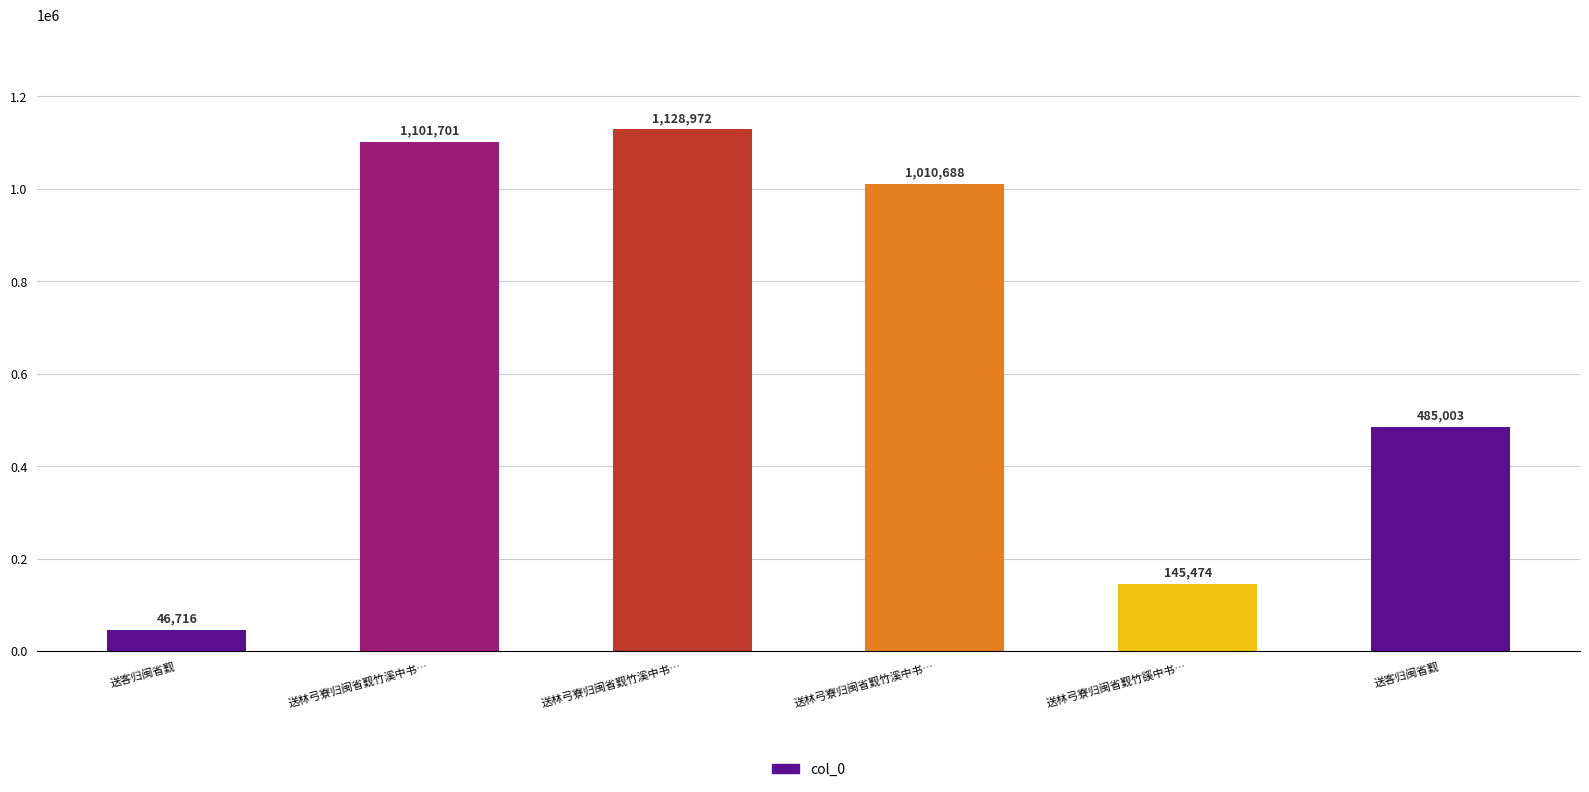

What is the label of the 5th bar from the left?

送林弓寮归闽省觐竹豀中书…